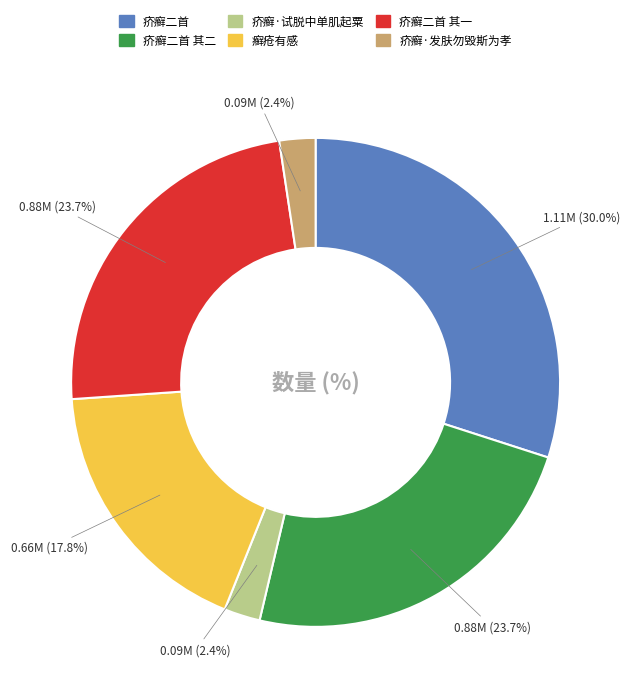

Is there a majority slice in this chart?

No